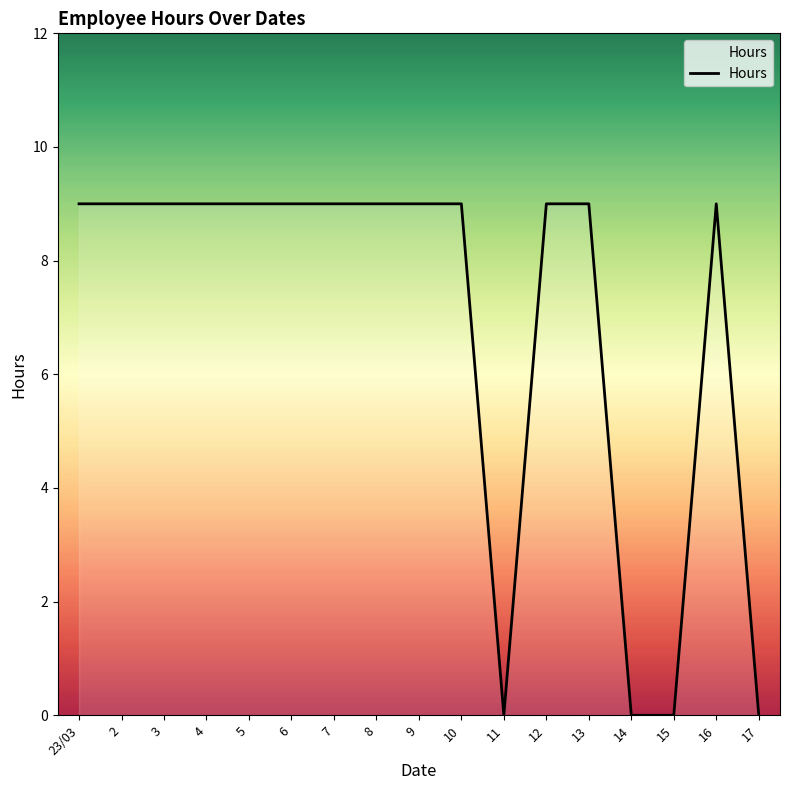

Is this an area chart (filled region under the line)?

No